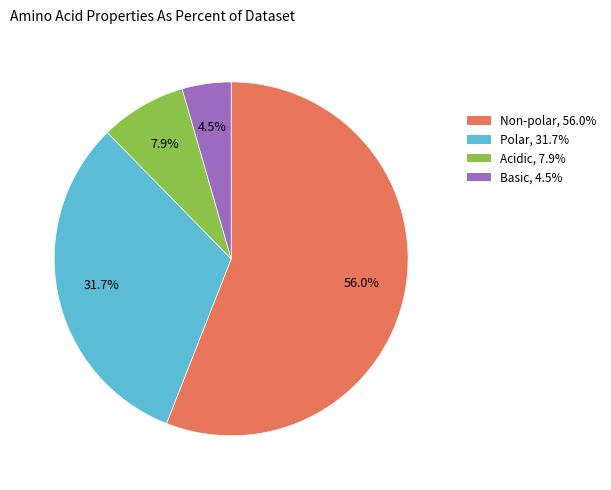

Does any single category account for the majority?

Yes